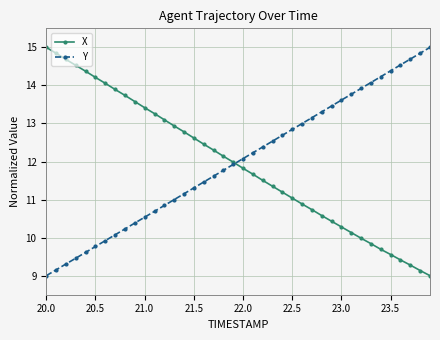

After their last crossing, which series has the higher values: X or Y?

Y